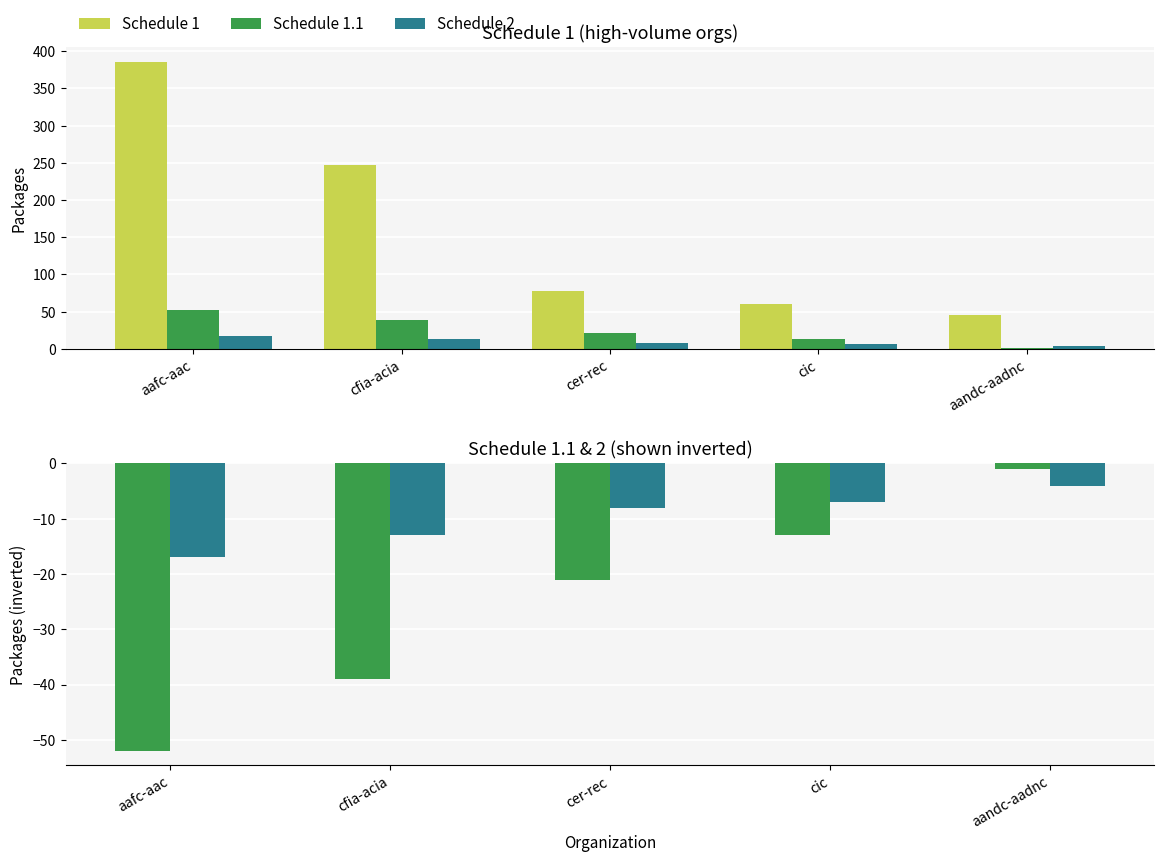

Between cfia-acia and aafc-aac, which is larger?

aafc-aac